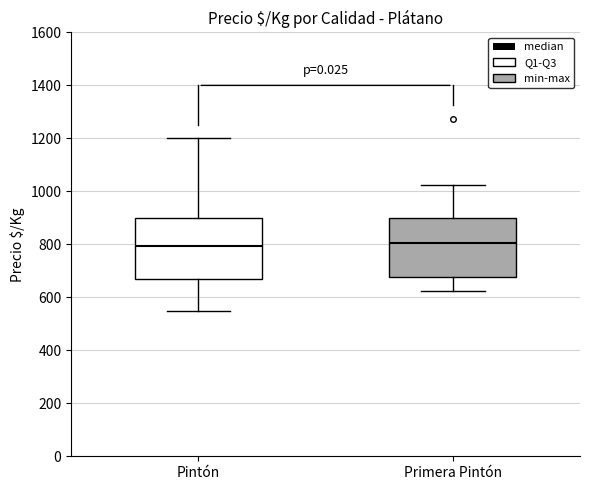

Where is the lower edge of the box for Pintón on the y-axis? The values are not printed on the chart, so give them approximately, as read against the axis.

680